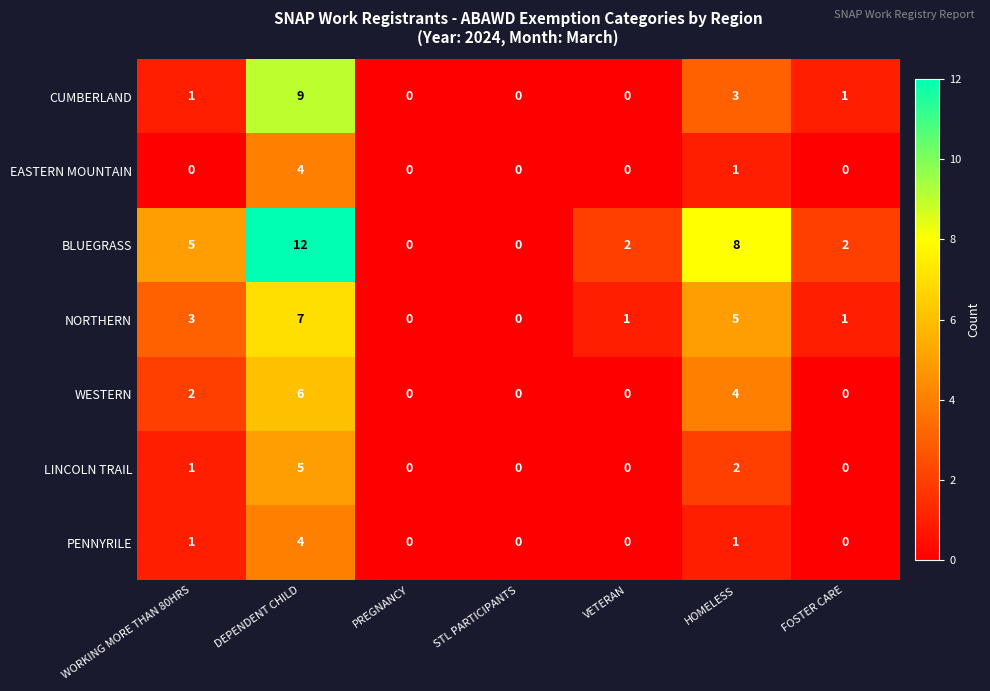

At how many categories does at least one series exceed 9?

1